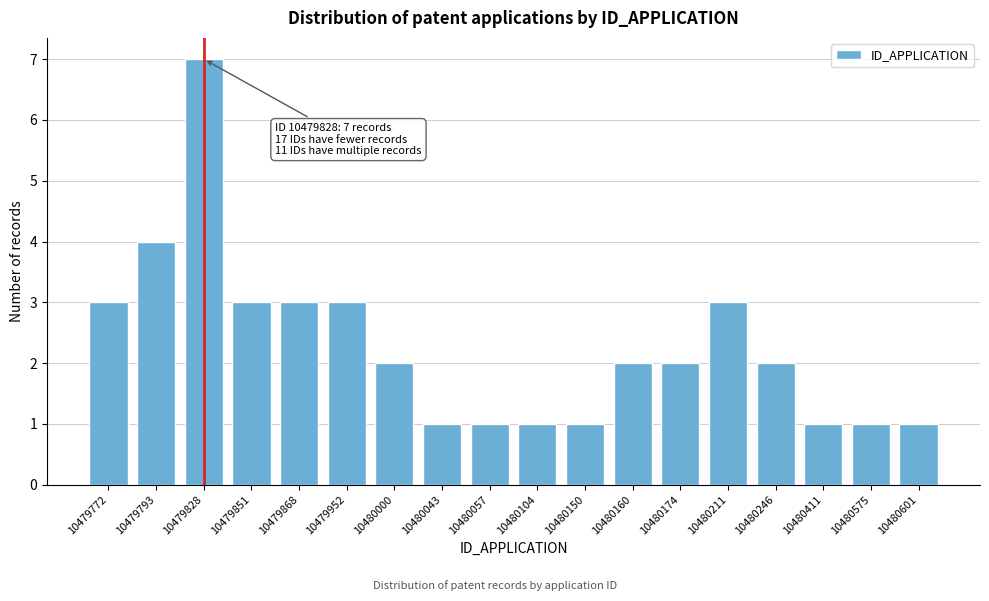

Reading left to right, transcribe all the data shown in this chart.

3	4	7	3	3	3	2	1	1	1	1	2	2	3	2	1	1	1